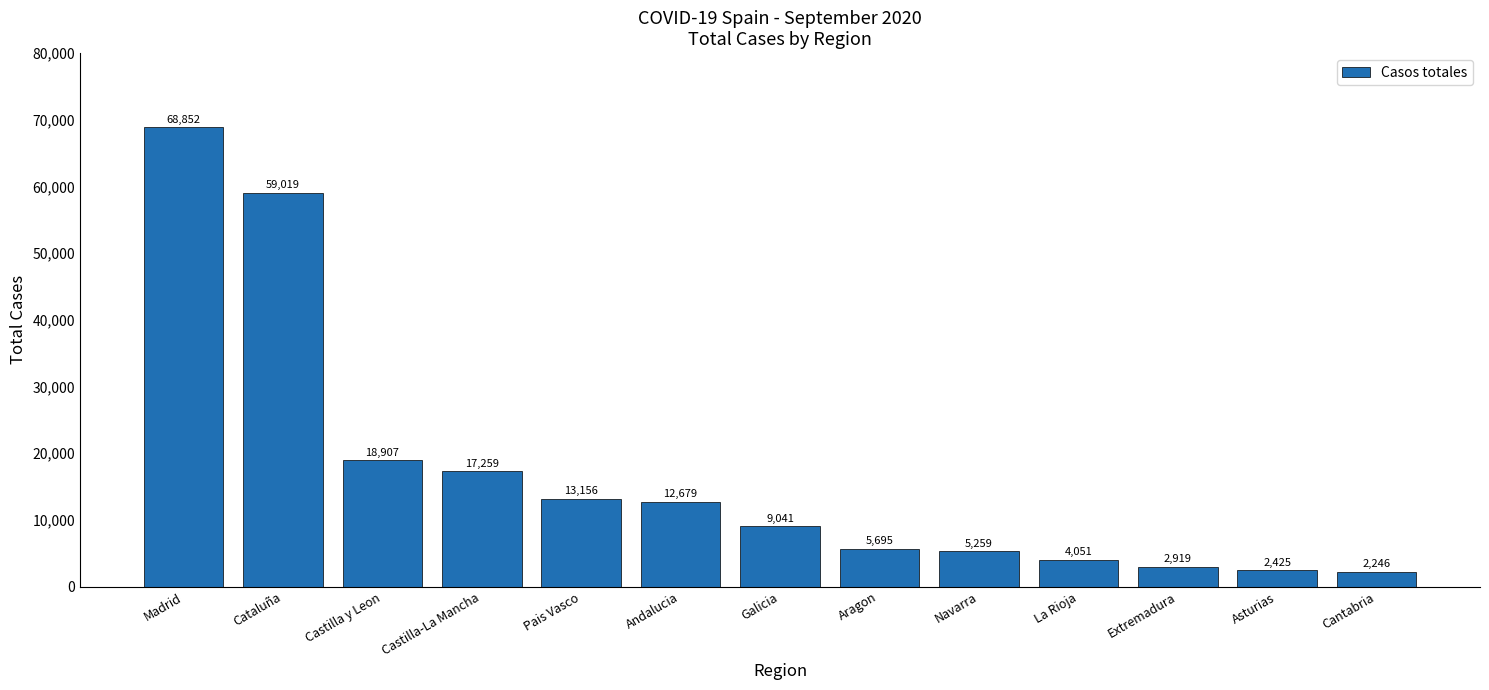

Count the number of data series in this chart.

1